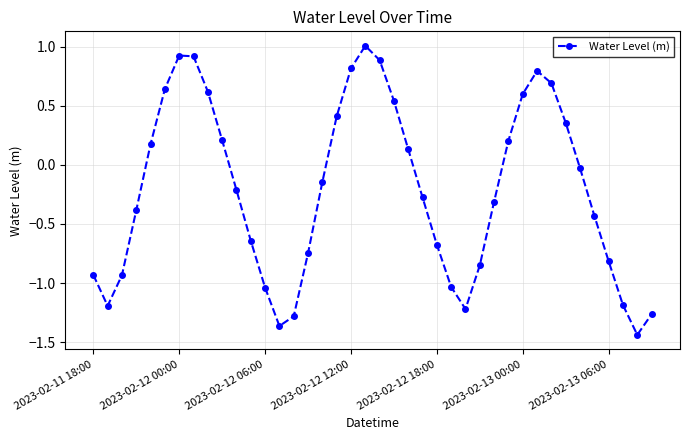

How many points are higher than both their immediate neighbors (excluding endpoints)?

3